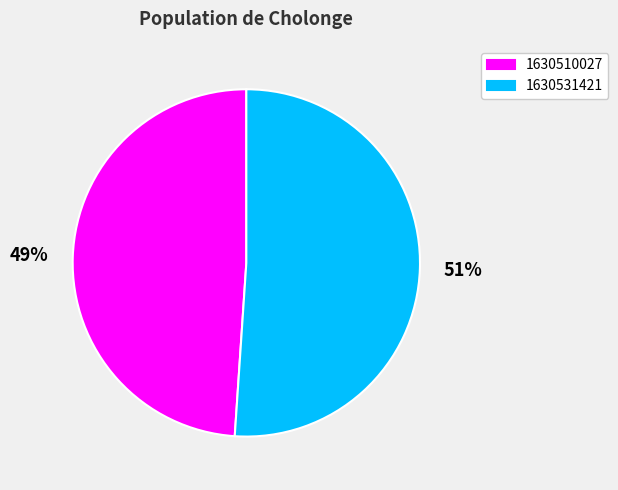

Is the sum of 1630510027 and 1630531421 greater than half?

Yes